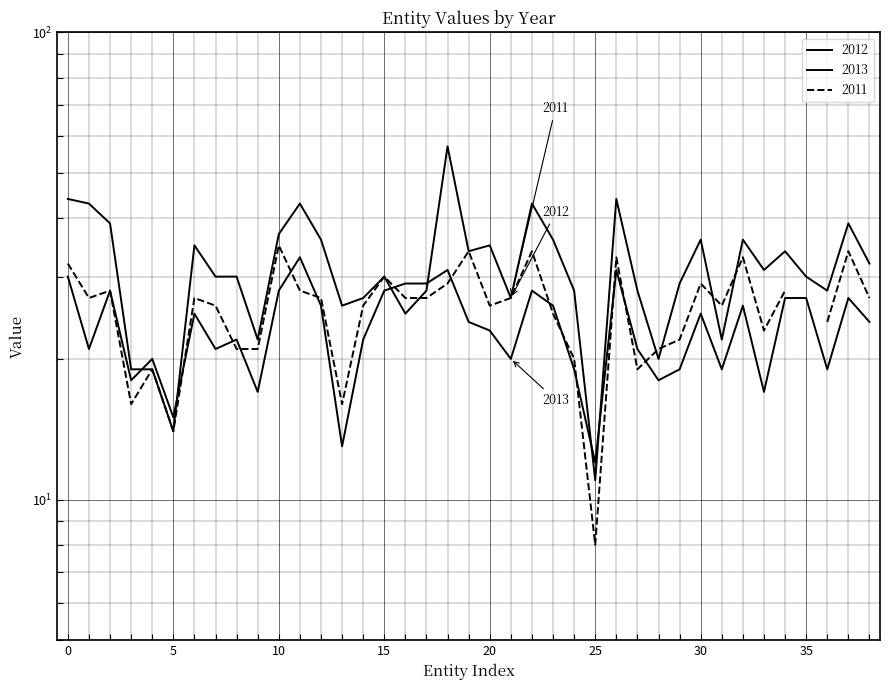

Which series ends up on top after the final intersection of 2013 and 2012?

2012